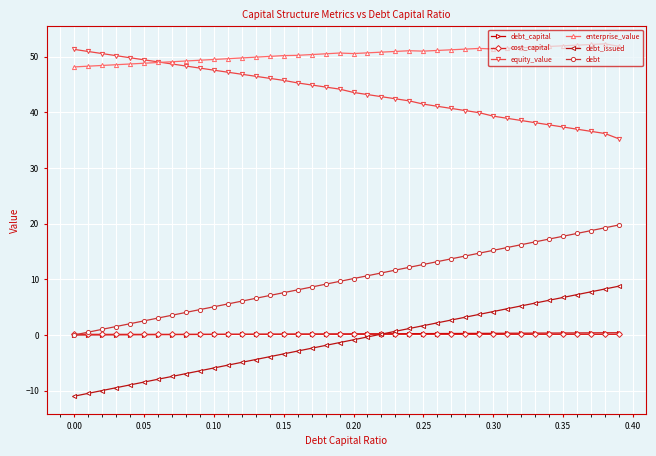

True or false: enterprise_value and debt_issued intersect in this chart.

False